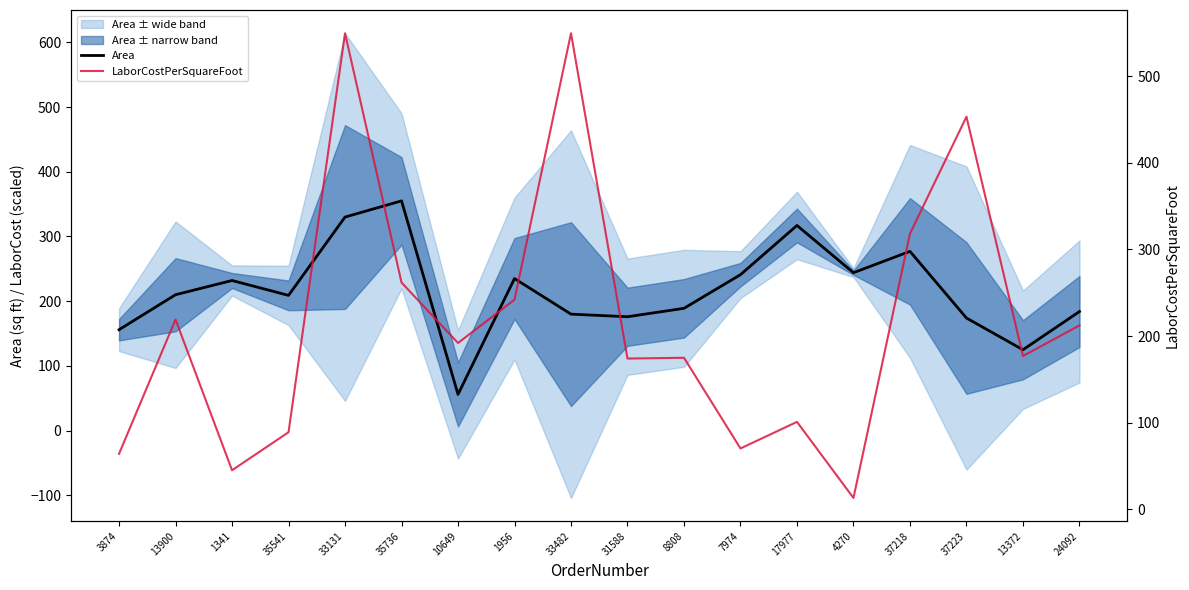

Is this an area chart (filled region under the line)?

No